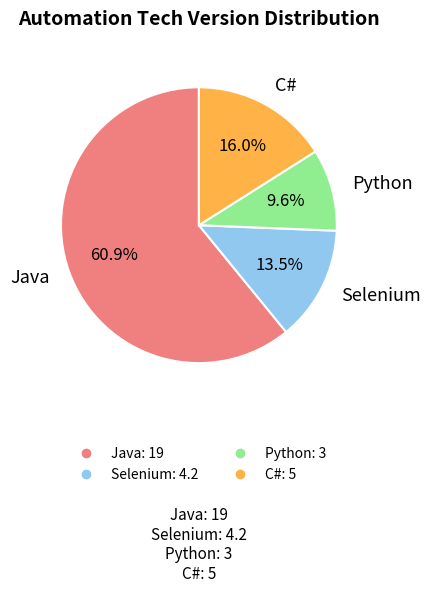

What is the total percentage of C# and Selenium?

29.5%